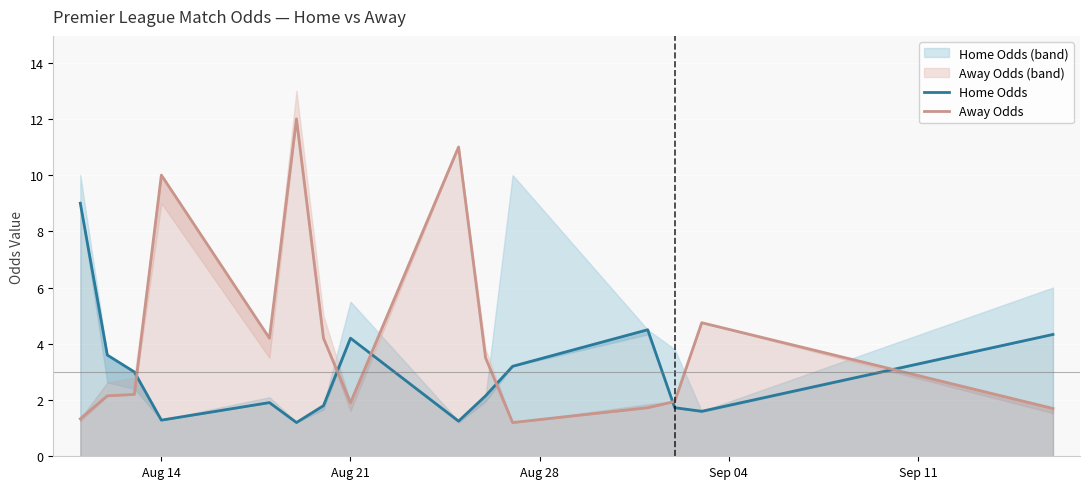

Is it true that Home Odds equals 6.2 at Aug 21?

False